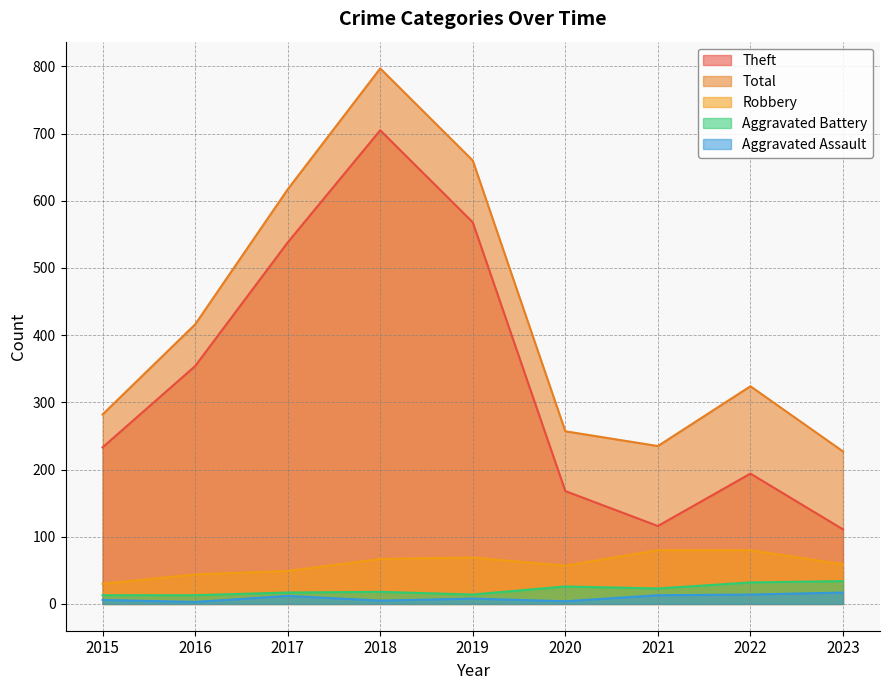

How many interior local valleys does the Theft series have?

1